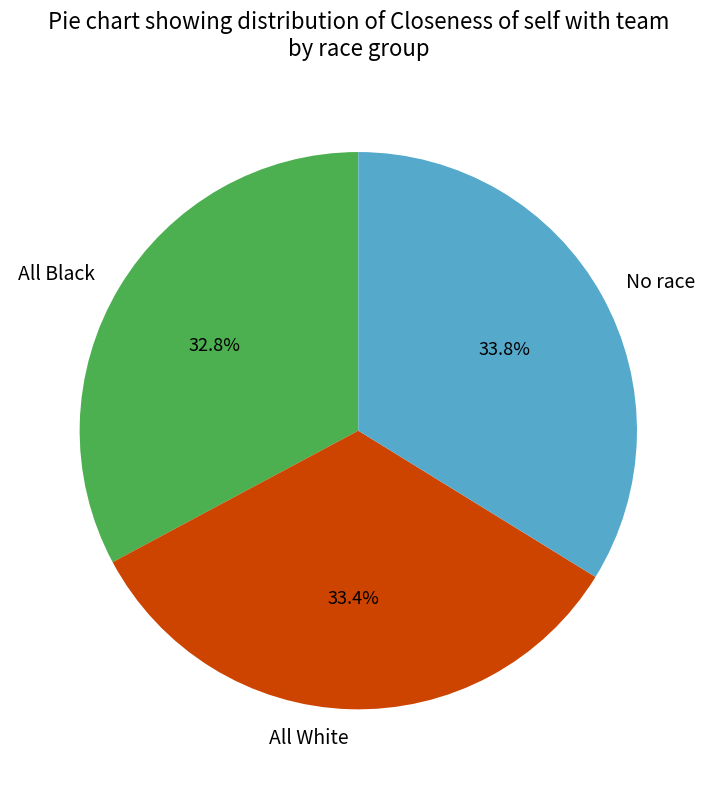

Count the number of slices in the pie.

3